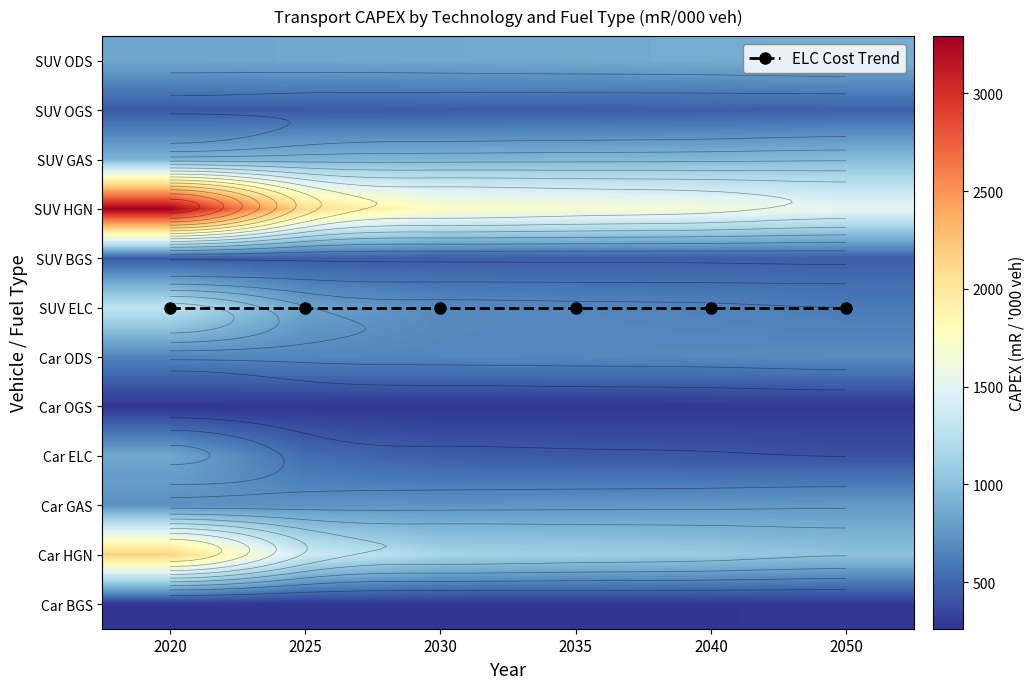

At which category does the chart reach its minimum across all series?

2020